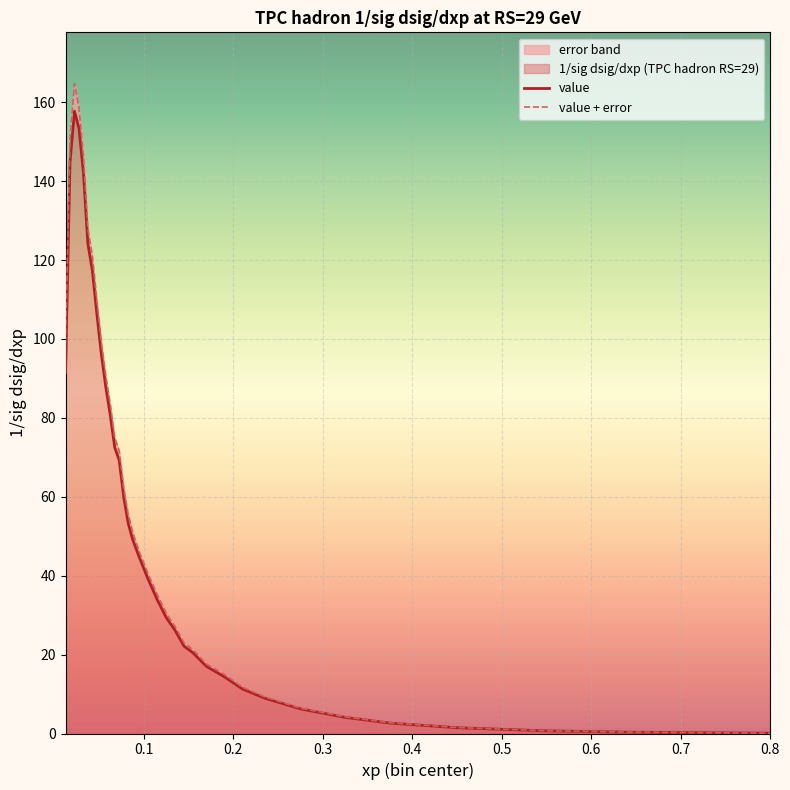

The value + error series shows 168.4 at 0.7. True or false?

False